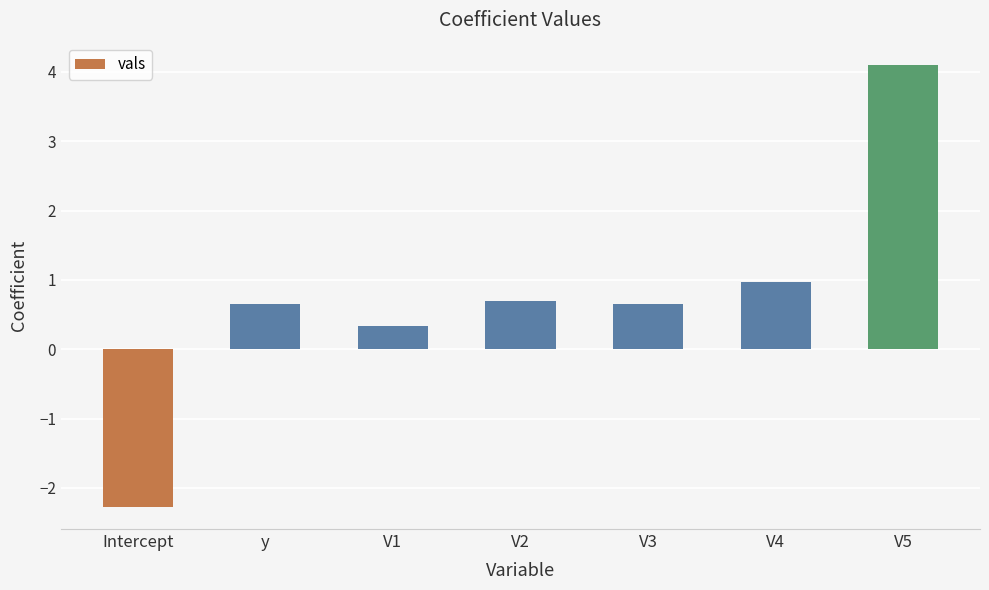

Reading right to left, list all the values displayed in this chart.

4.1	1.0	0.7	0.7	0.3	0.7	-2.3